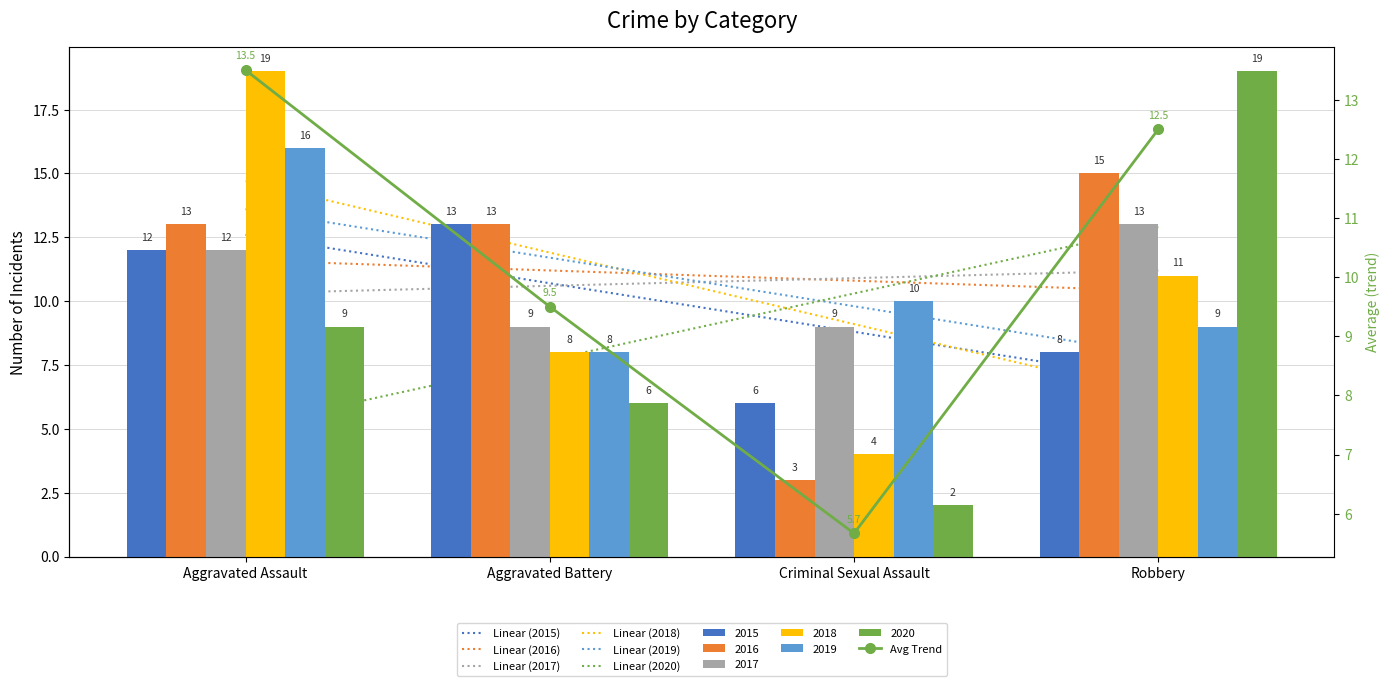

What is the total value across all series at Criminal Sexual Assault?

34